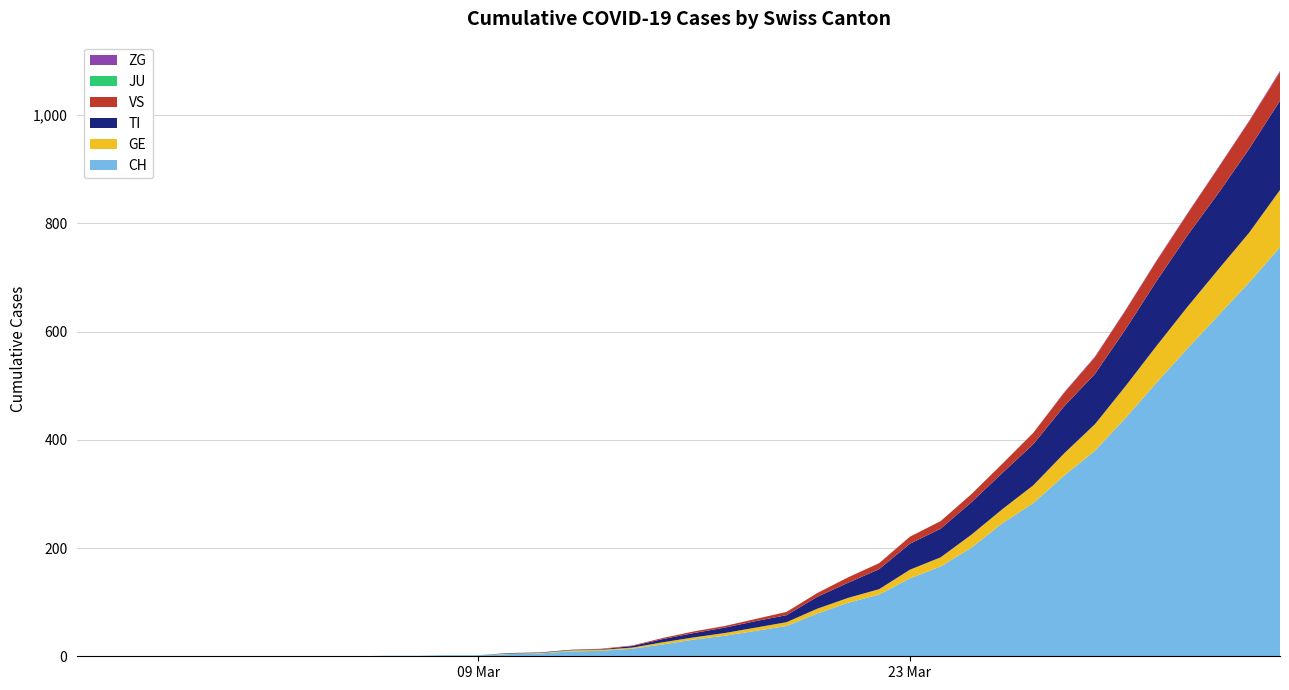

Reading left to right, extract all data points from this chart.

ZG: 0	0	0	0	0	0	0	0	0	0	0	0	0	0	0	0	0	0	0	0	0	0	0	0	0	0	0	0	0	0	0	0	1	1	1	1	1	1	1	2
JU: 0	0	0	0	0	0	0	0	0	0	0	0	0	0	0	0	0	0	0	0	0	0	0	0	0	0	0	0	0	0	0	0	0	0	0	0	0	0	0	0
VS: 0	0	0	0	0	0	0	0	0	0	0	0	0	0	0	0	0	1	1	2	3	3	4	6	7	10	11	13	14	15	17	21	25	31	35	37	40	47	51	53
TI: 0	0	0	0	0	0	0	0	0	0	0	0	0	0	1	1	1	1	3	6	8	10	12	13	22	28	37	48	53	60	67	76	87	93	105	120	132	141	155	165
GE: 0	0	0	0	0	0	0	0	0	0	0	0	0	0	1	1	2	2	2	4	4	5	6	7	9	9	10	16	17	24	26	33	41	49	59	68	77	85	92	106
CH: 0	0	0	0	0	0	0	0	0	0	1	1	2	2	4	5	9	10	14	22	31	38	47	56	79	99	114	144	166	201	246	283	334	380	441	506	569	630	691	756